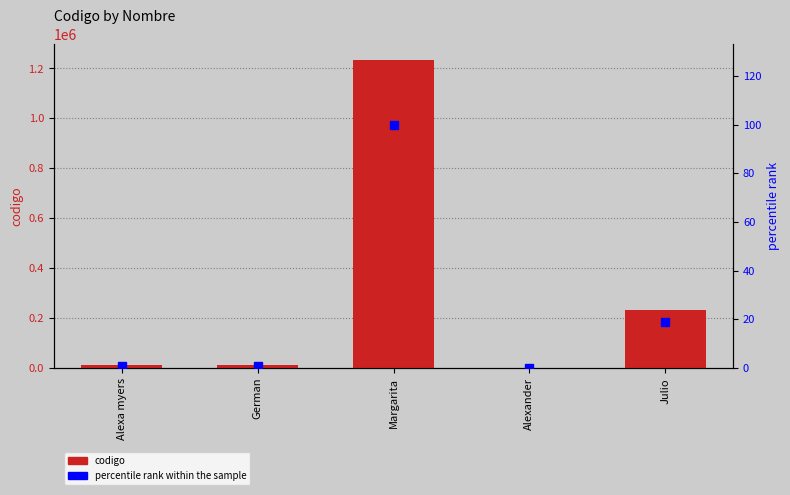

Does the chart contain any negative values?

No